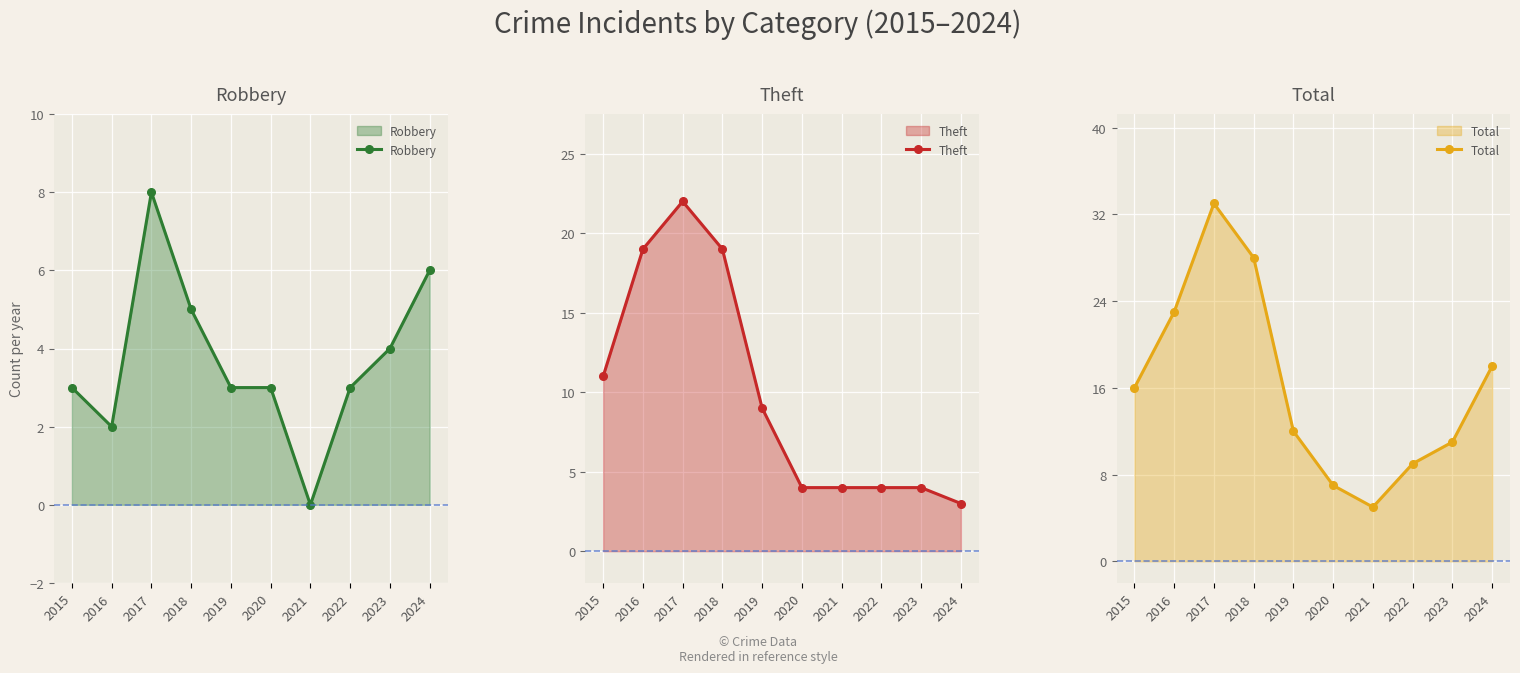

What is the maximum value shown in the chart?

33